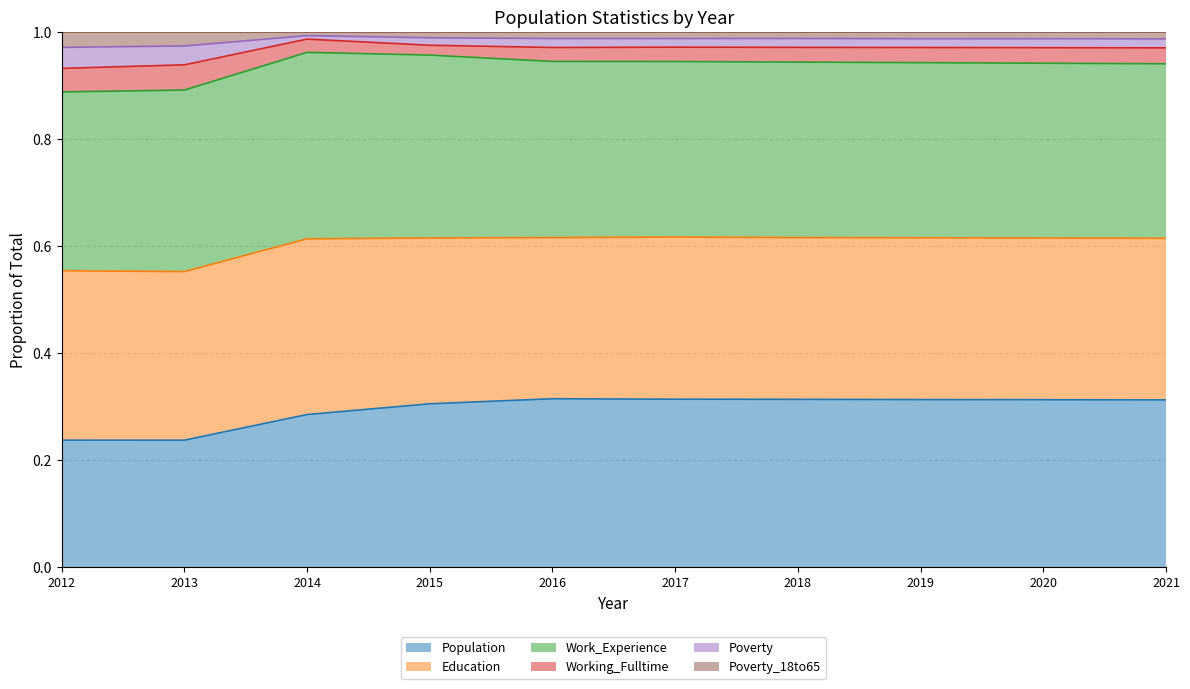

Does the chart have visible grid lines?

Yes